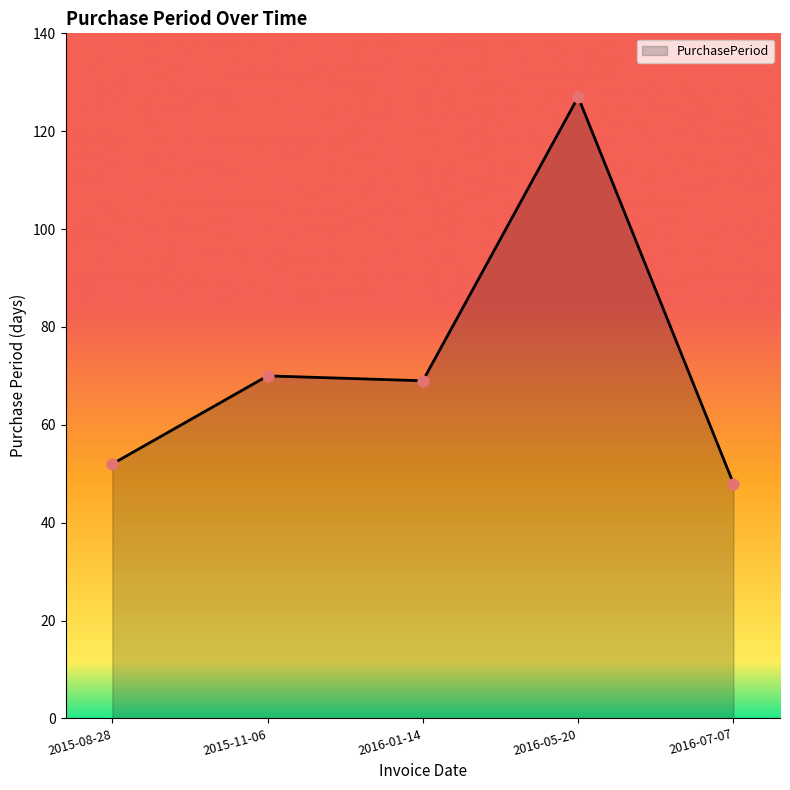

Between 2015-08-28 and 2015-11-06, which is larger?

2015-11-06